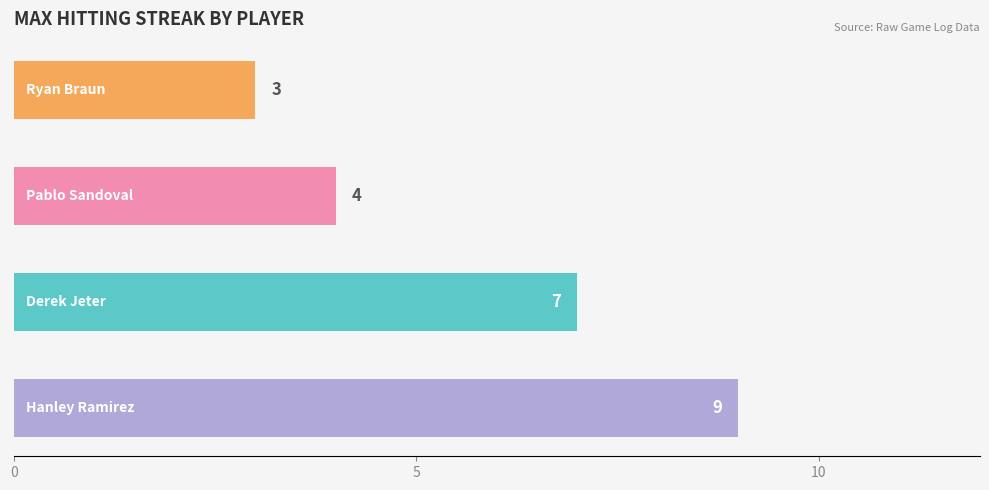

Count the values in the range 4 to 9.

3